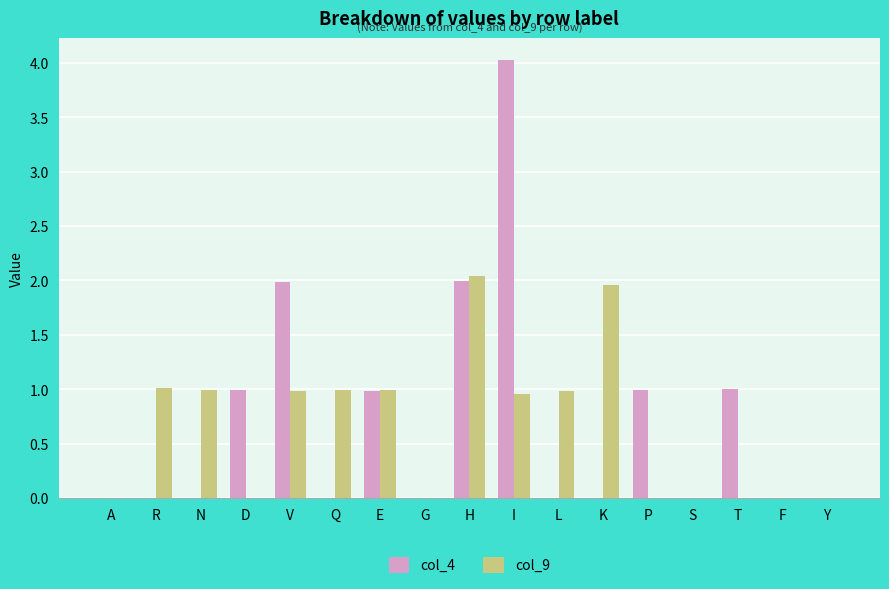

Which category has the highest value in the col_4 series?

I